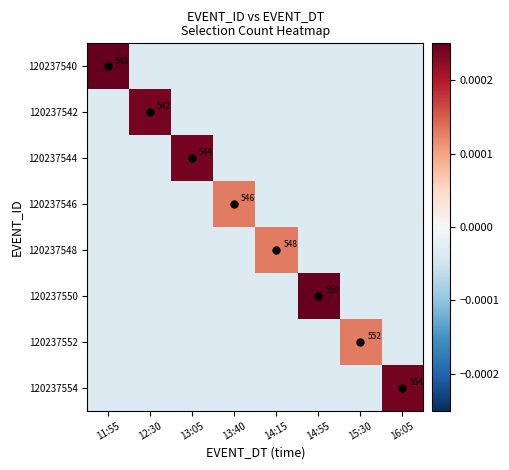

Is it true that 120237540 equals -0.0 at 16:05?

False